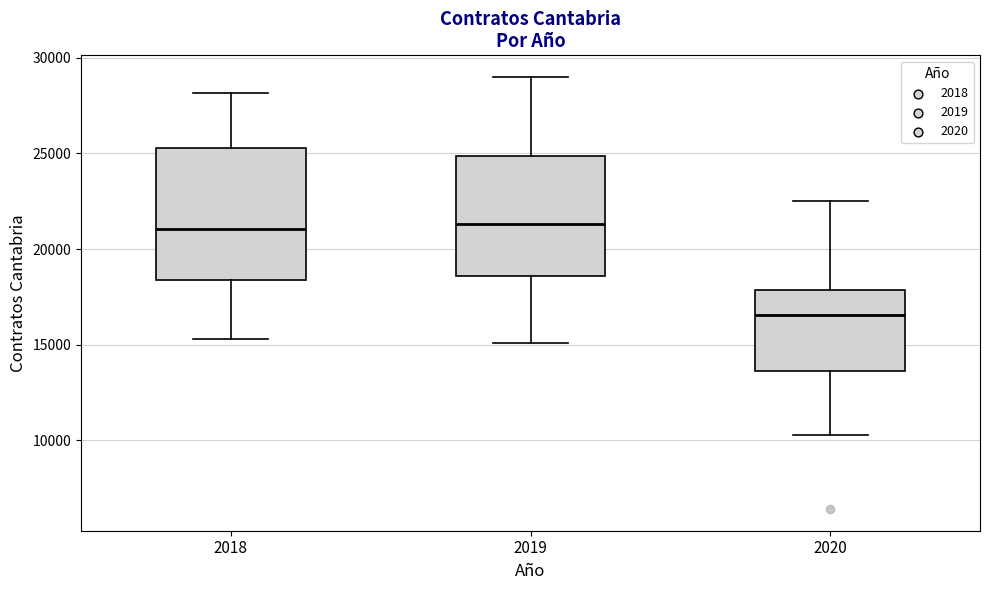

Where does the lower whisker of the box at x = 2019 end on the y-axis? The values are not printed on the chart, so give them approximately, as read against the axis.

15000